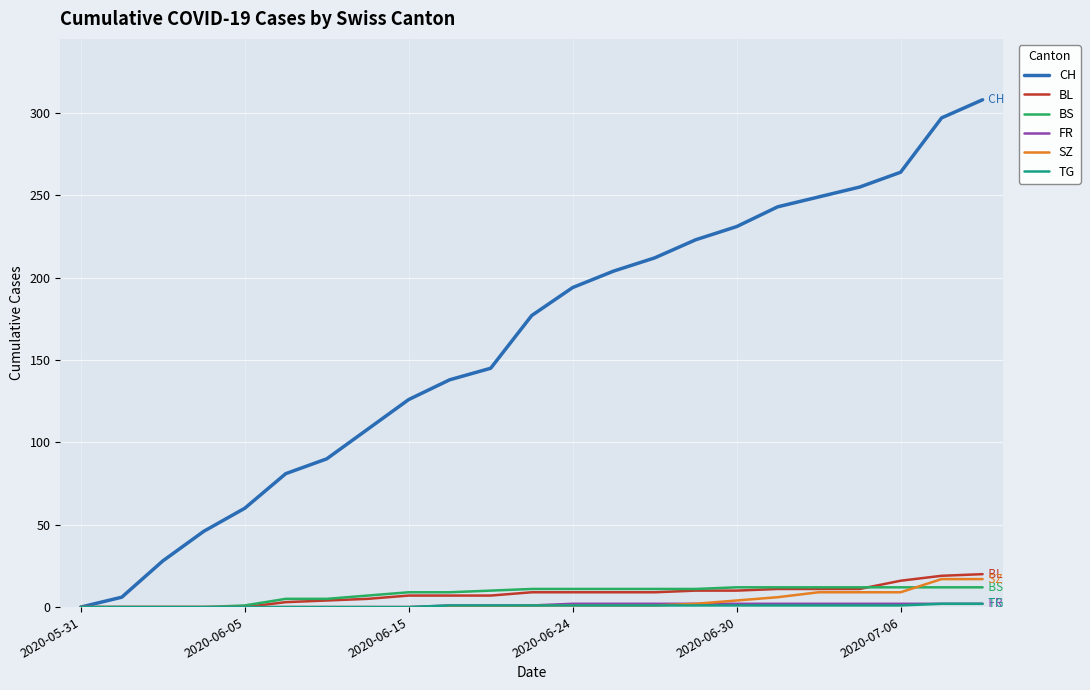

How many lines are shown in the chart?

6